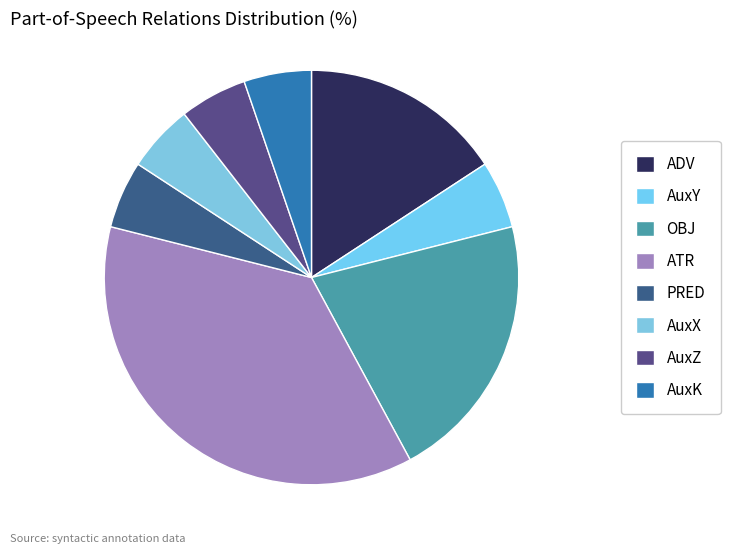

Count the number of slices in the pie.

8